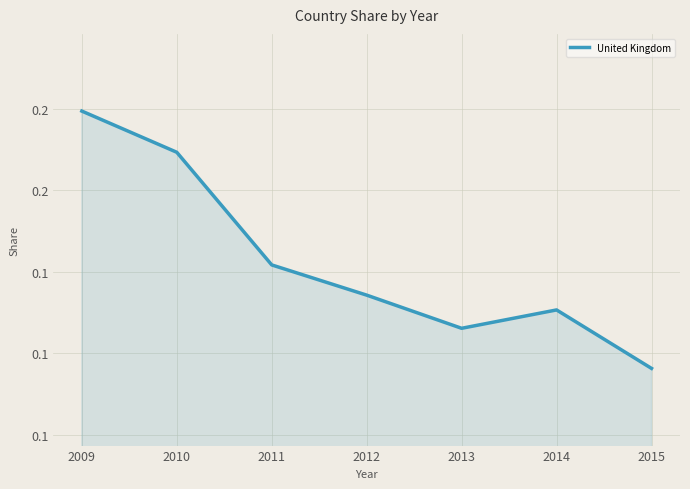

The chart shows a value of 0.2 at 2010. True or false?

True